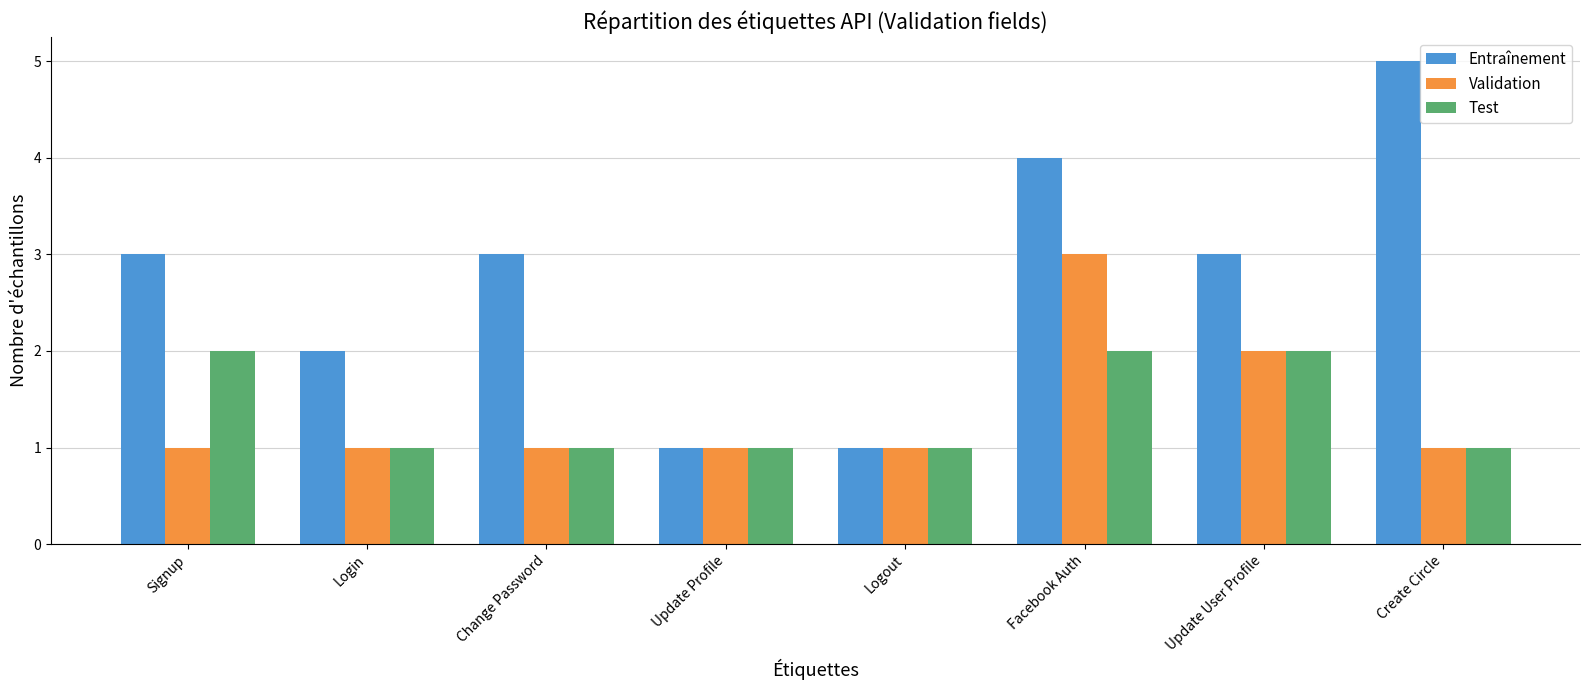

Reading left to right, list all the values displayed in this chart.

Entraînement: 3	2	3	1	1	4	3	5
Validation: 1	1	1	1	1	3	2	1
Test: 2	1	1	1	1	2	2	1